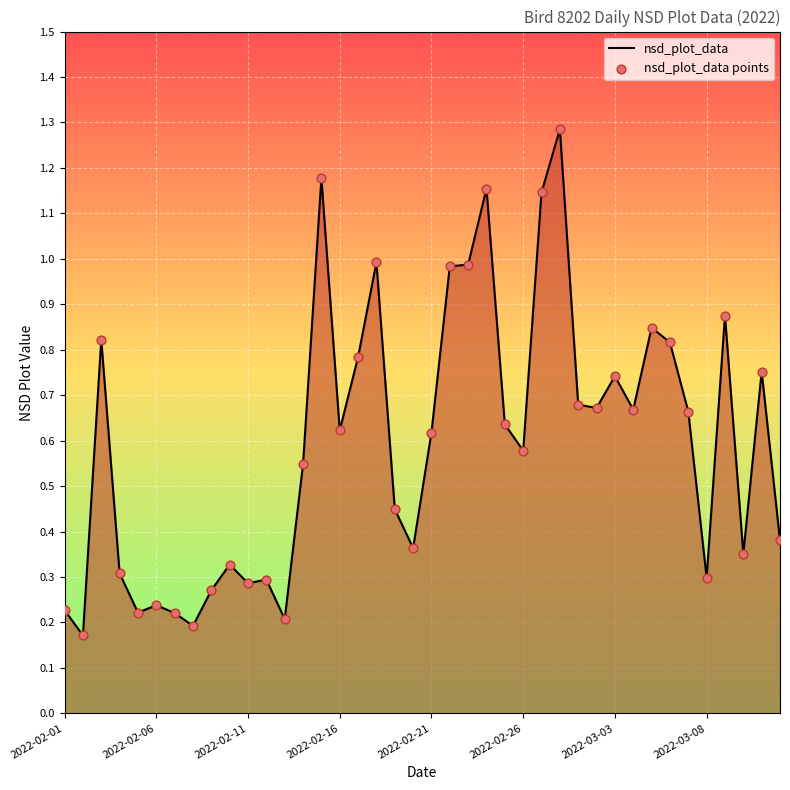

What is the greatest value displayed?

1.3